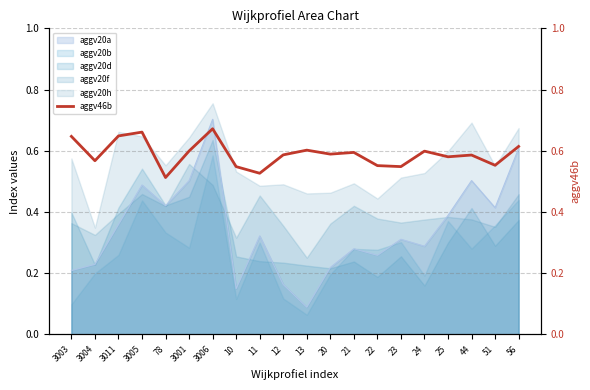

The chart shows a value of 0.7 at 3005. True or false?

True